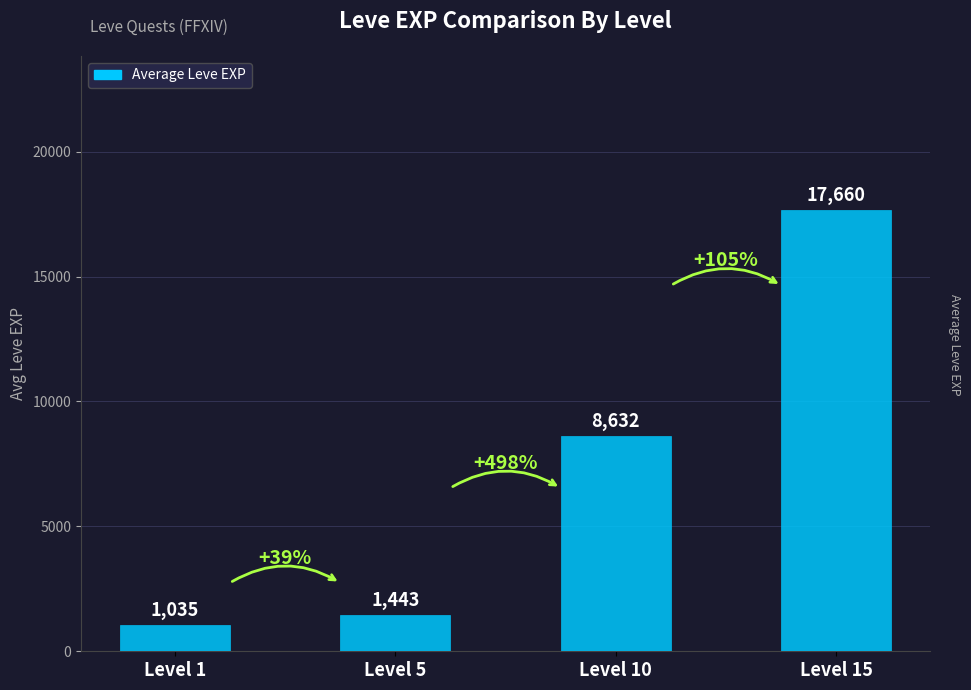

The value at Level 10 is 8632. True or false?

True